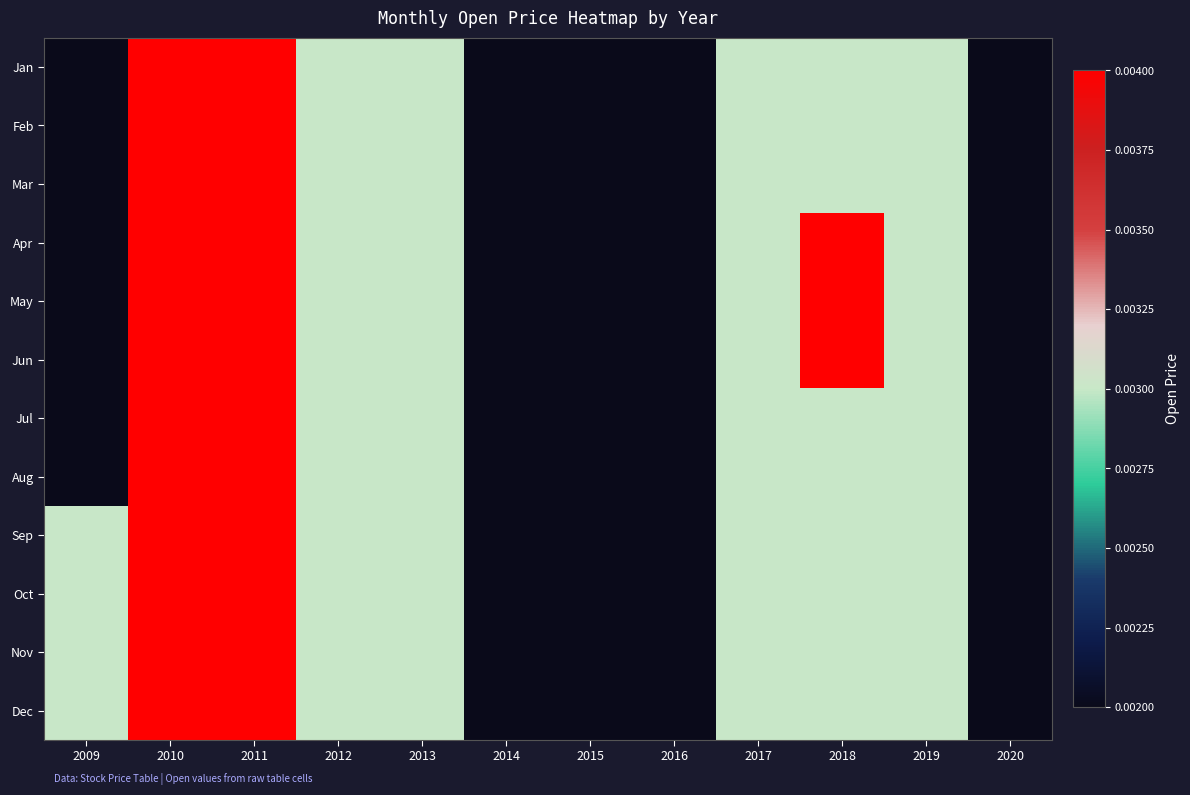

At which category does the chart reach its minimum across all series?

2009